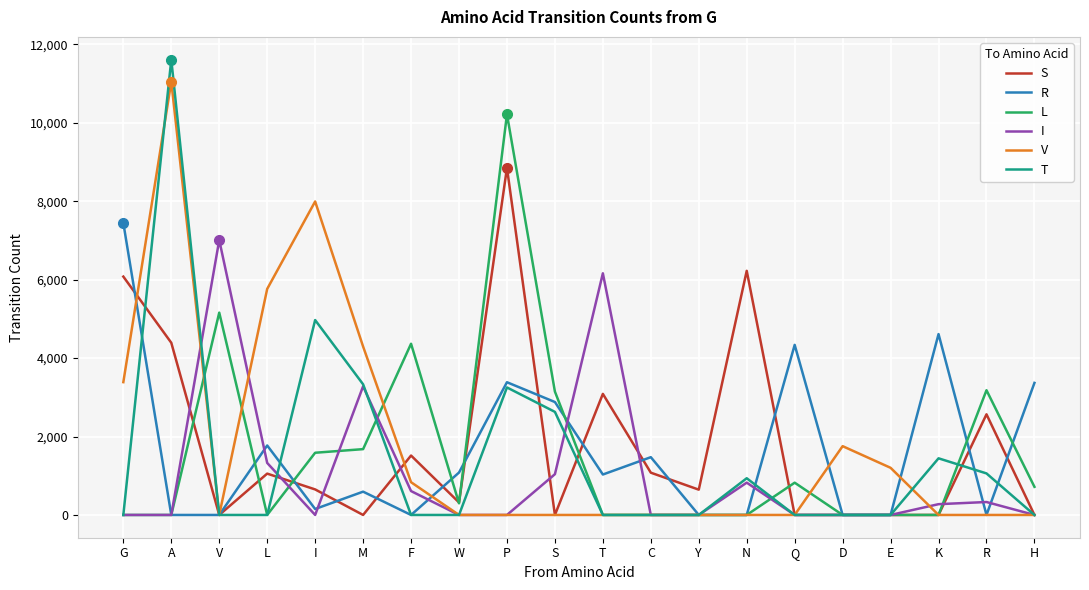

Between P and Q, which series saw the biggest shift?

L